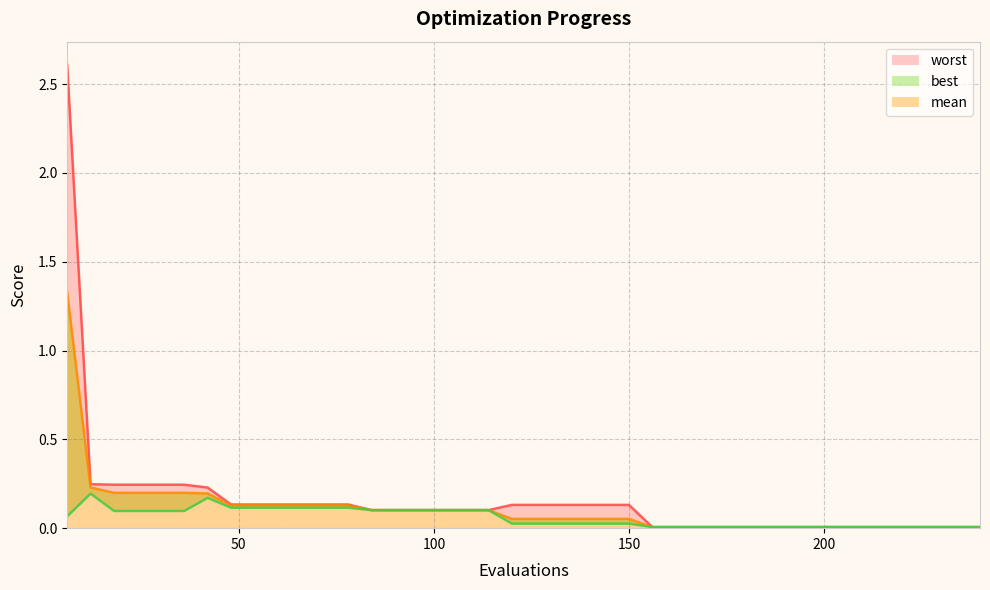

Which has a higher value, 114 or 66?

66